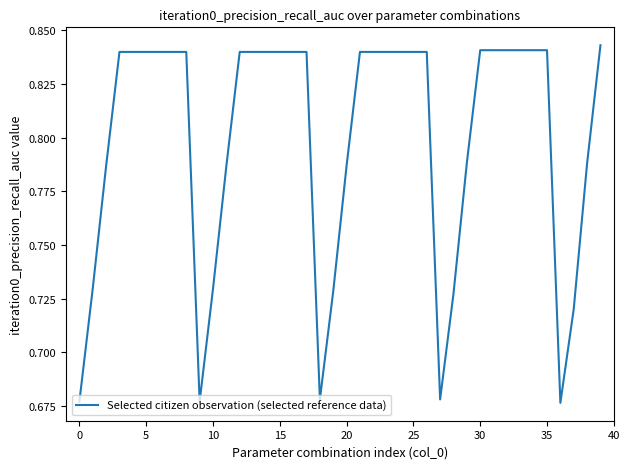

Which category has the lowest value across all series?

36